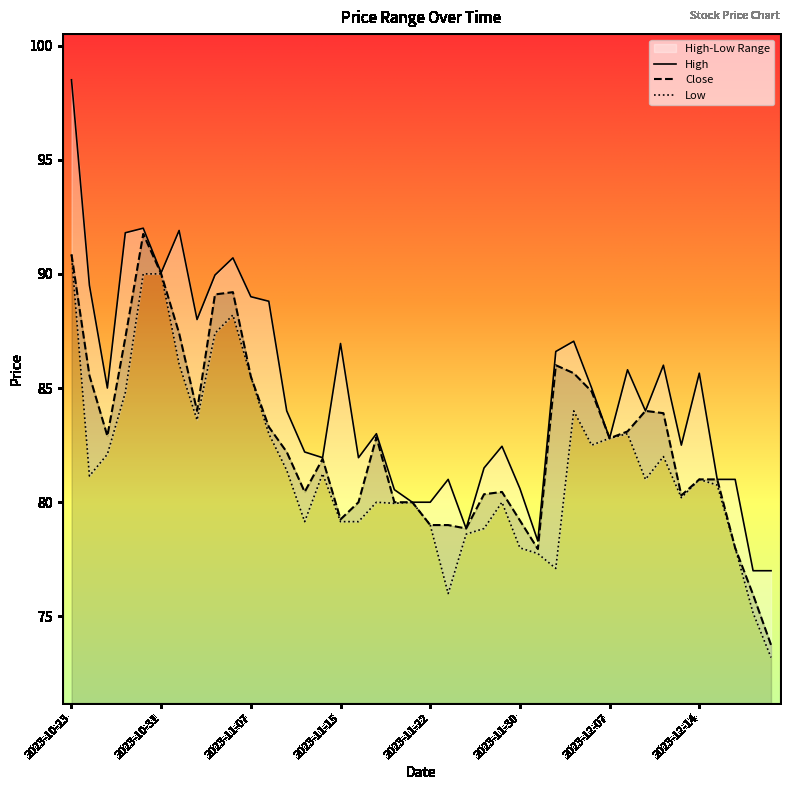

Which series changed the most between 2023-11-22 and 2023-12-12?

High